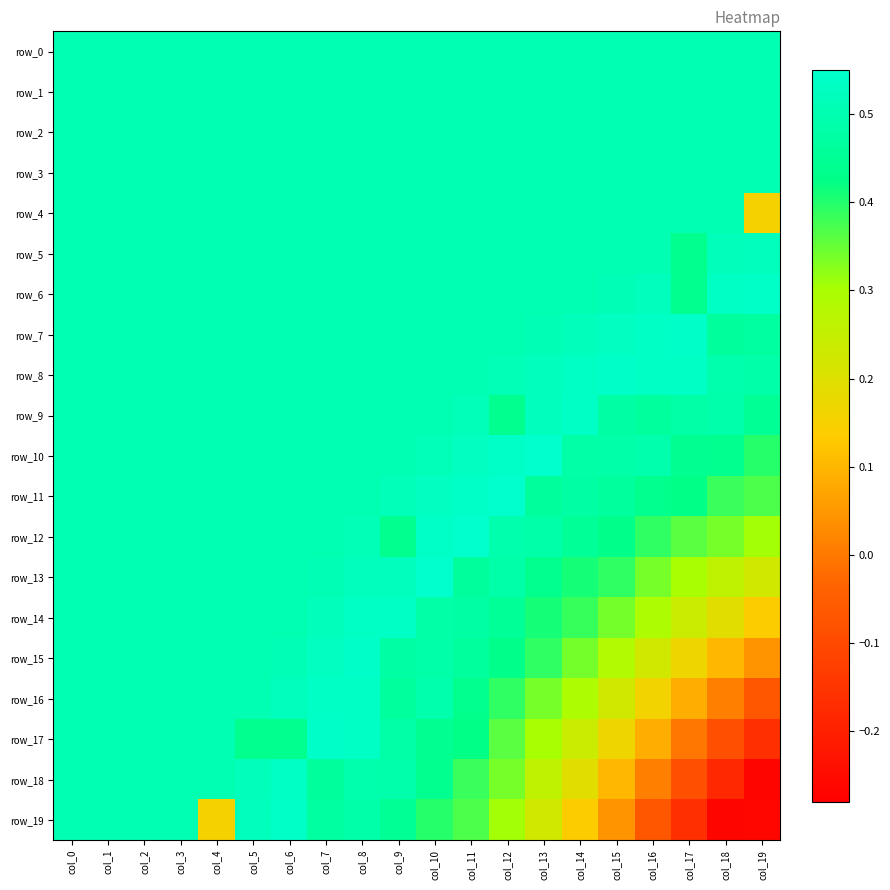

What is the total value across all series at col_6?

10.0